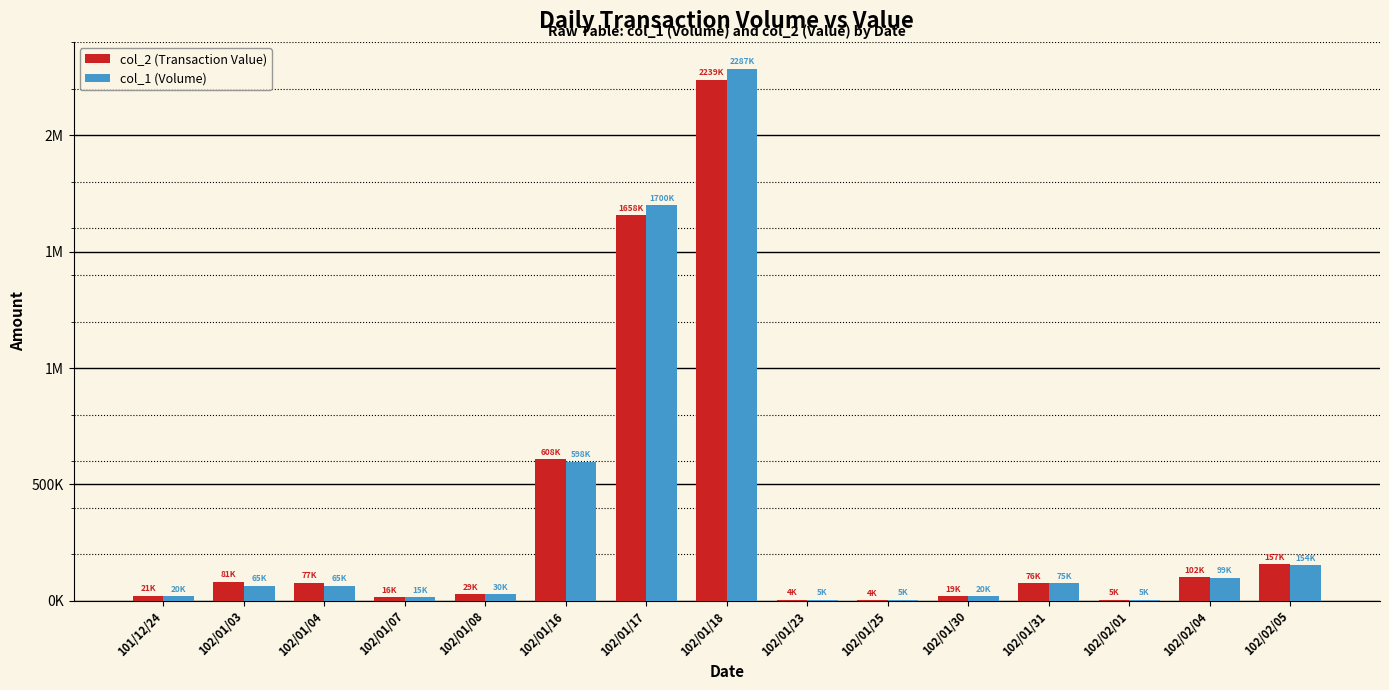

Which series changed the most between 102/01/18 and 102/01/30?

col_1 (Volume)